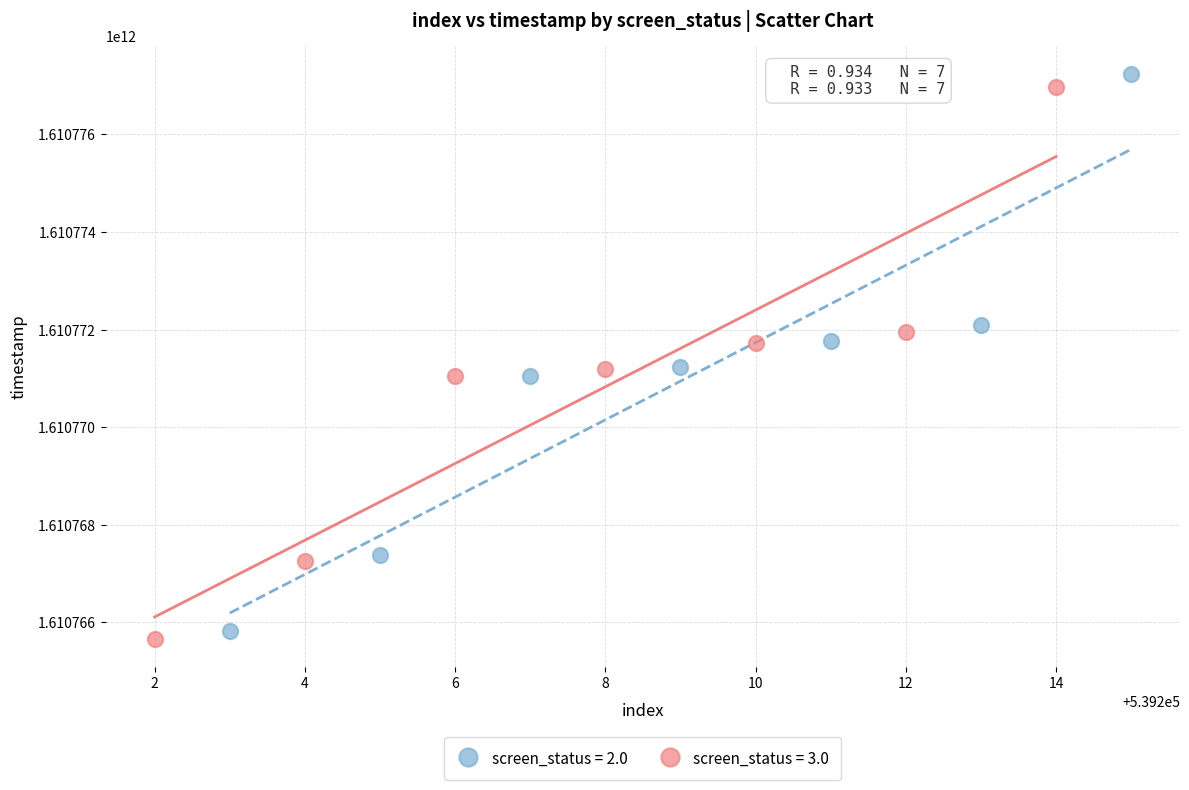

Which series has the widest spread of Y values?

screen_status = 2.0